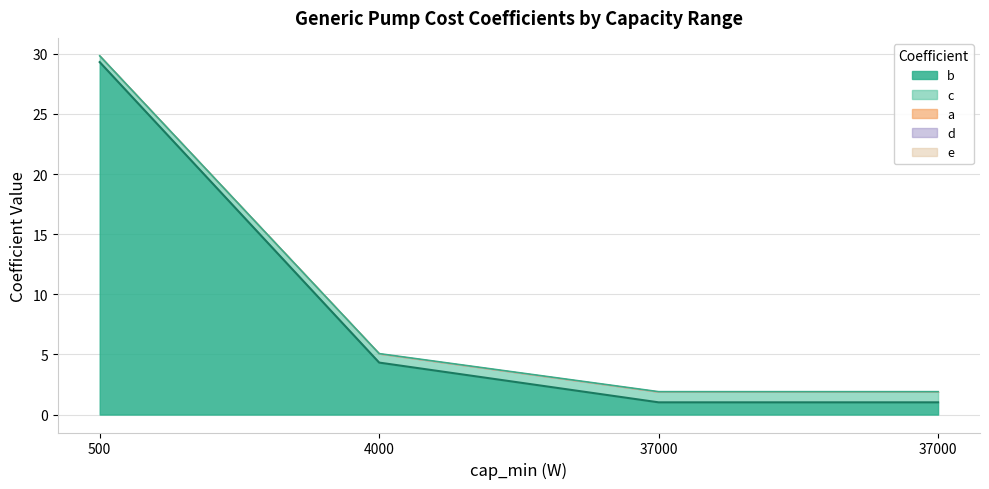

What are all the series names shown in the legend?

b, c, a, d, e